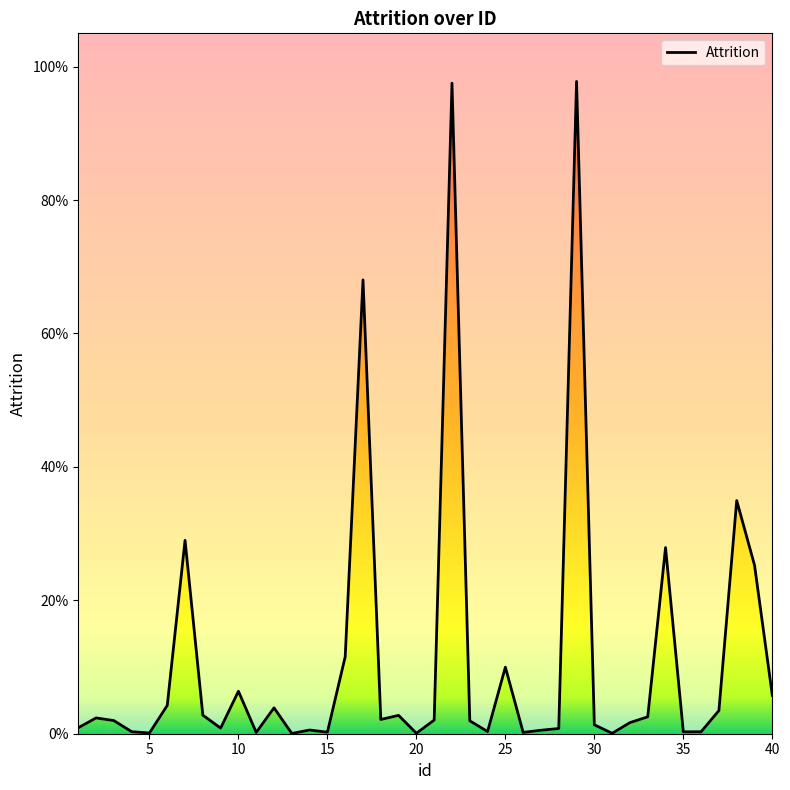

The chart shows a value of 0.5 at 28. True or false?

False